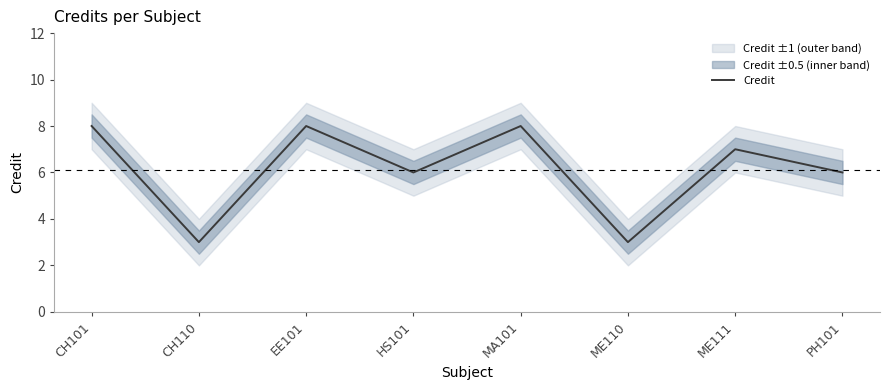

True or false: the data shows 6 at HS101.

True